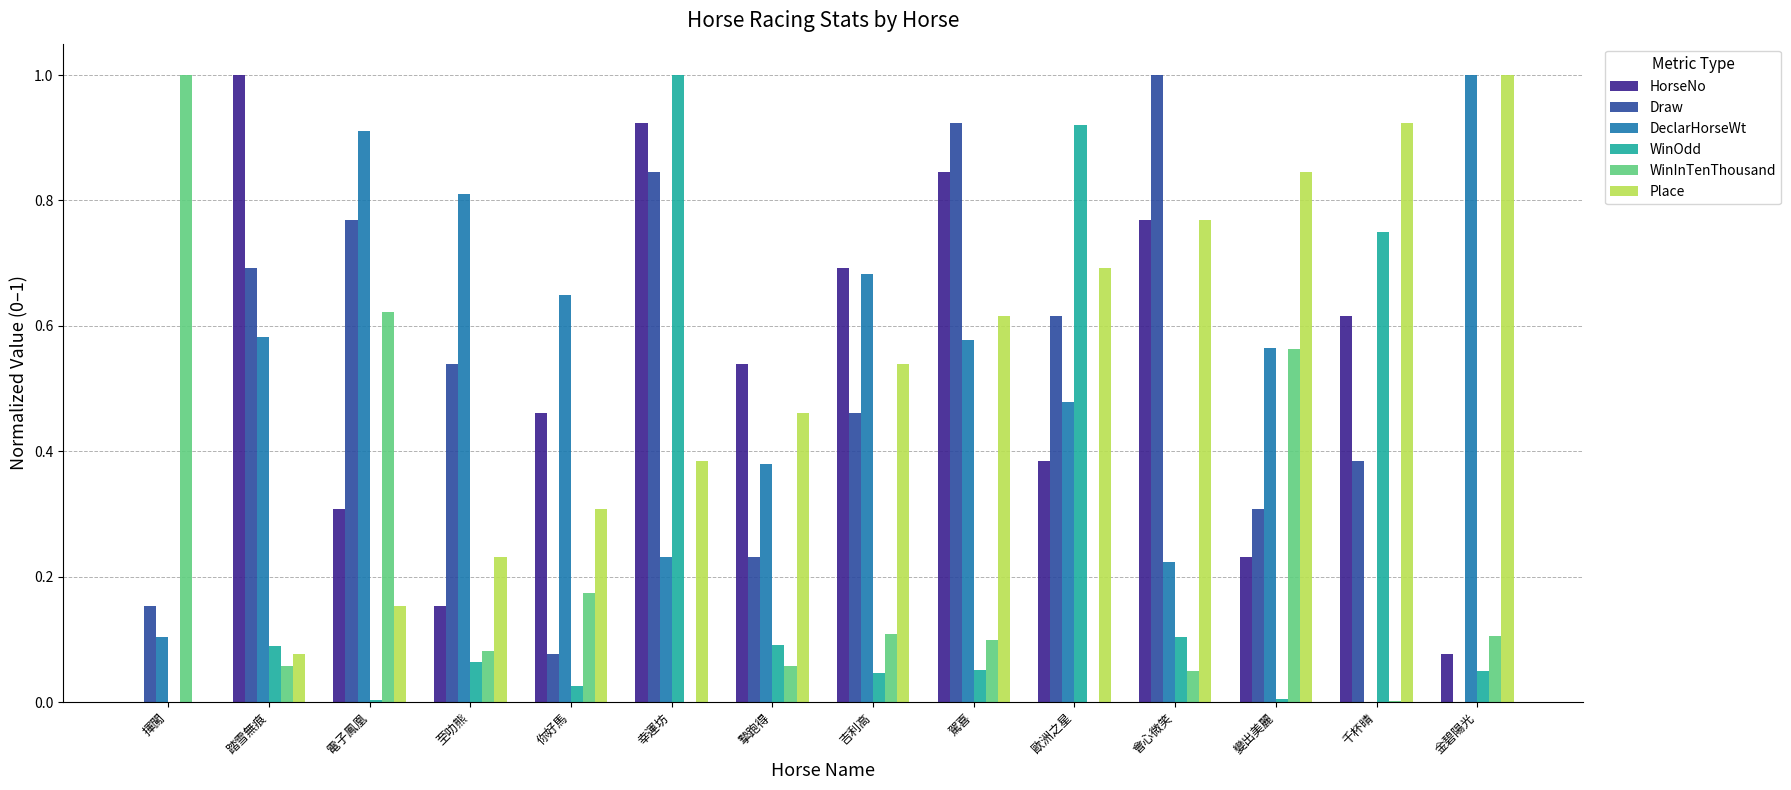

What is the greatest value displayed?

1.0